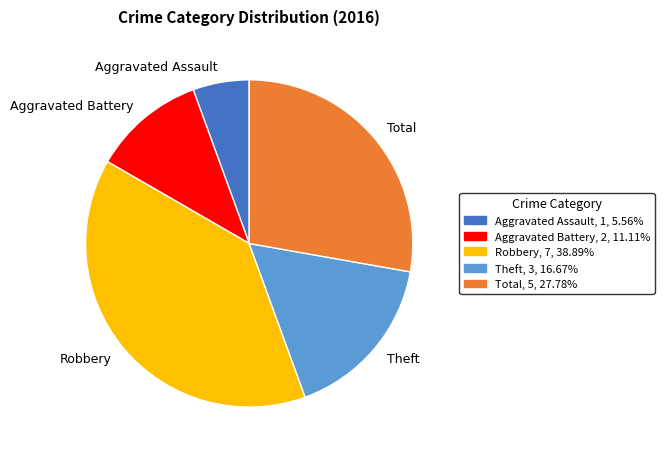

Rank the categories by value from lowest to highest.

Aggravated Assault, Aggravated Battery, Theft, Total, Robbery